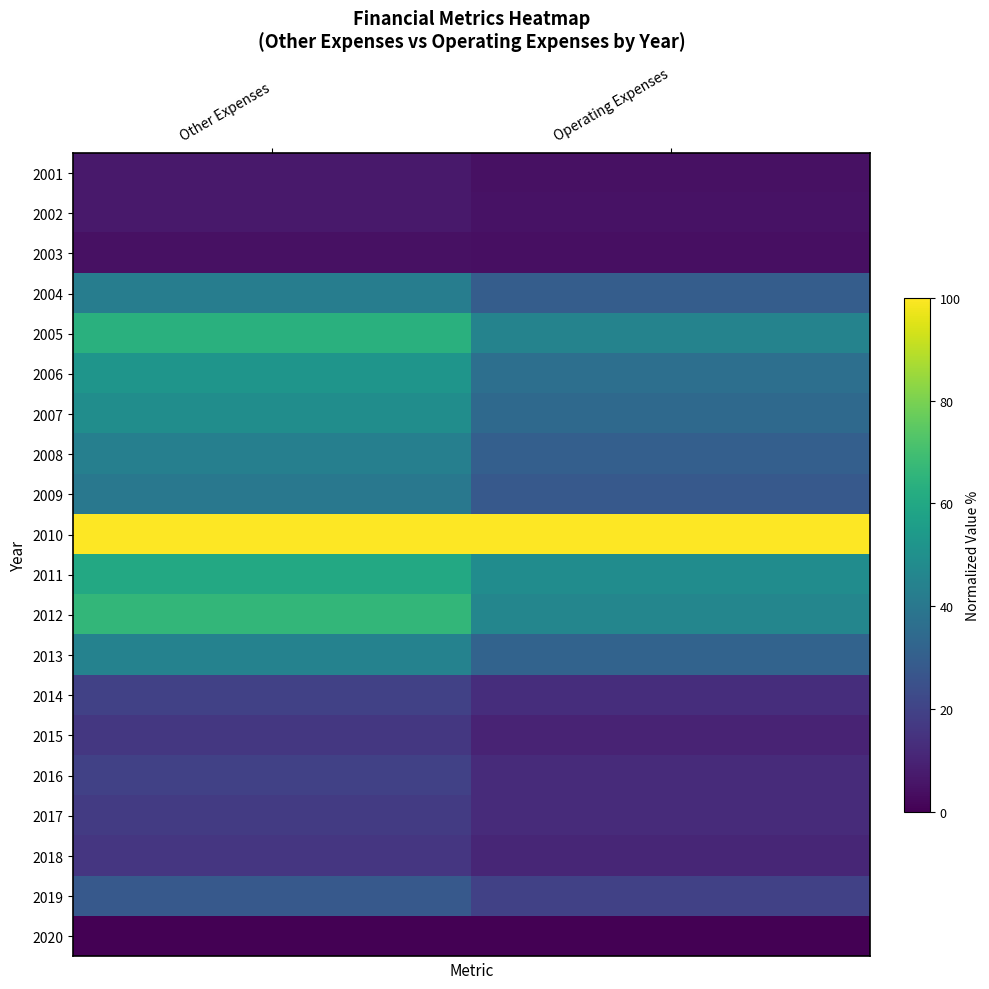

Reading right to left, list all the values displayed in this chart.

2001: Operating Expenses=4.6	Other Expenses=6.7
2002: Operating Expenses=4.8	Other Expenses=6.8
2003: Operating Expenses=4.1	Other Expenses=4.4
2004: Operating Expenses=29.6	Other Expenses=42.6
2005: Operating Expenses=44.7	Other Expenses=63.6
2006: Operating Expenses=36.6	Other Expenses=52.1
2007: Operating Expenses=34.2	Other Expenses=48.8
2008: Operating Expenses=30.2	Other Expenses=43.3
2009: Operating Expenses=27.8	Other Expenses=39.9
2010: Operating Expenses=100.0	Other Expenses=100.0
2011: Operating Expenses=48.6	Other Expenses=60.5
2012: Operating Expenses=45.9	Other Expenses=66.1
2013: Operating Expenses=31.7	Other Expenses=44.5
2014: Operating Expenses=13.3	Other Expenses=19.2
2015: Operating Expenses=9.9	Other Expenses=16.3
2016: Operating Expenses=12.4	Other Expenses=19.2
2017: Operating Expenses=12.1	Other Expenses=17.4
2018: Operating Expenses=10.9	Other Expenses=15.7
2019: Operating Expenses=19.3	Other Expenses=27.8
2020: Operating Expenses=0.0	Other Expenses=0.0